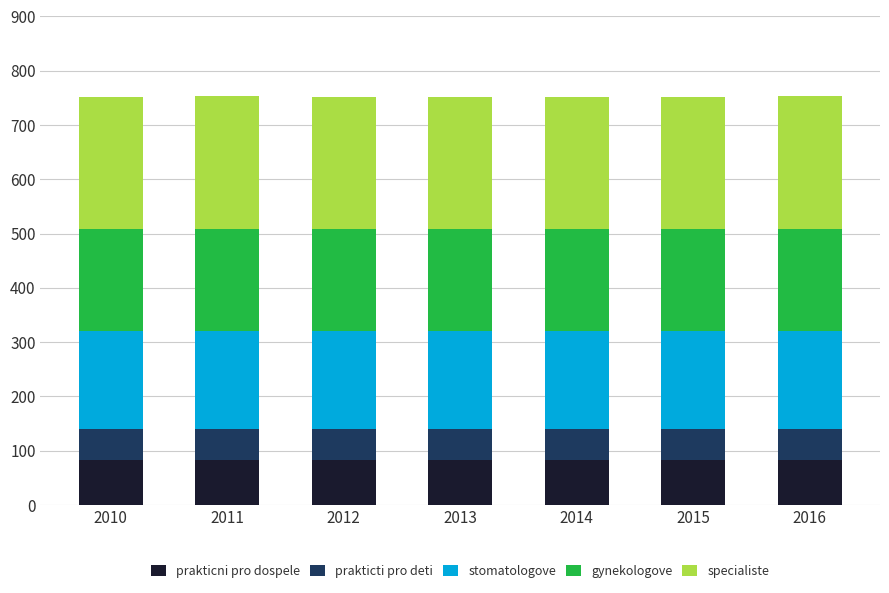

The prakticni pro dospele series shows 142.2 at 2014. True or false?

False